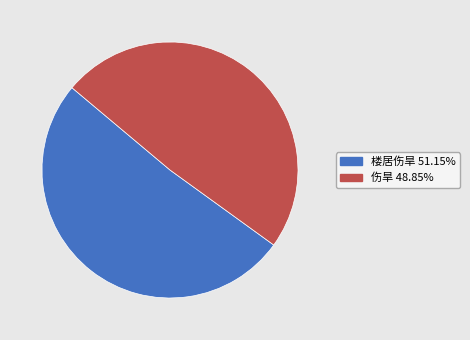

Rank the categories by value from lowest to highest.

伤旱, 楼居伤旱